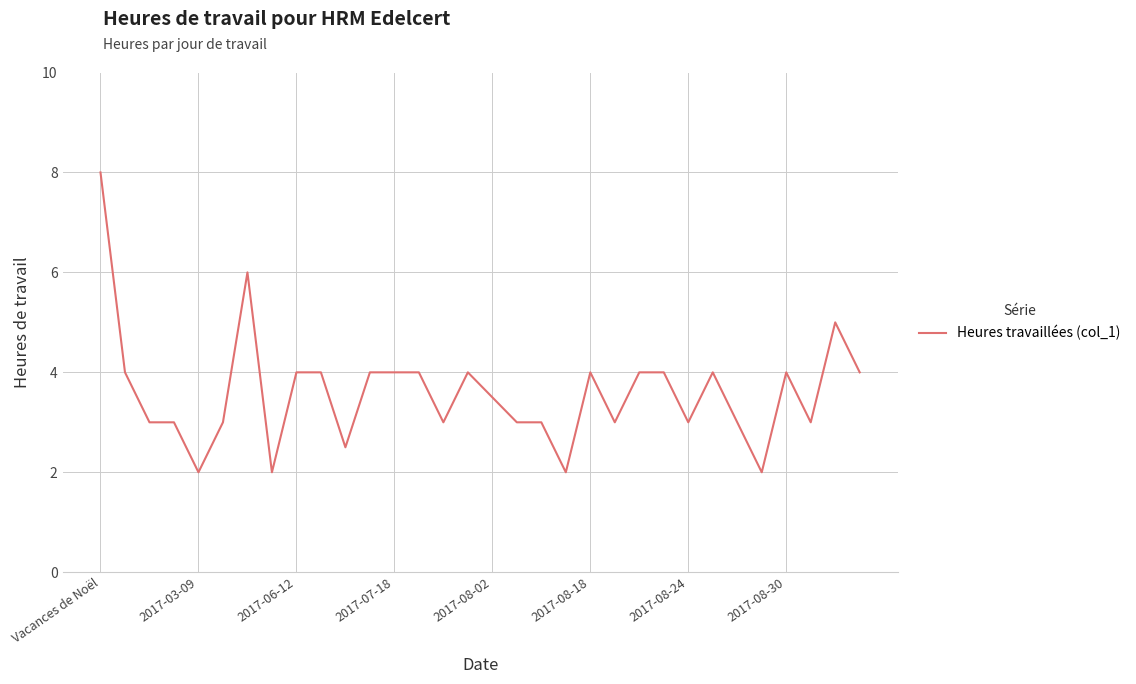

What is the minimum value shown in the chart?

2.0